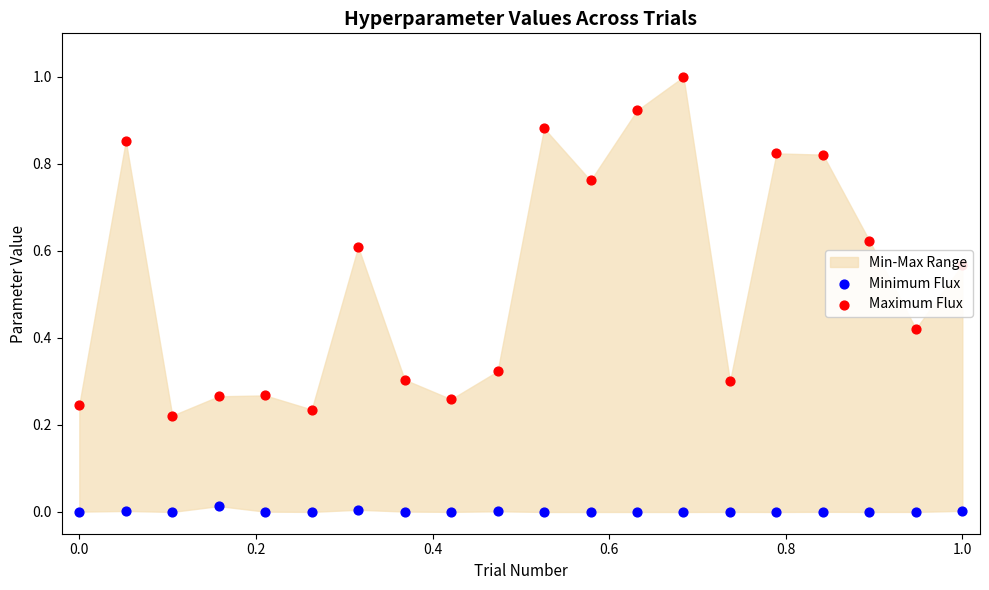

Which series has the widest spread of Y values?

Maximum Flux